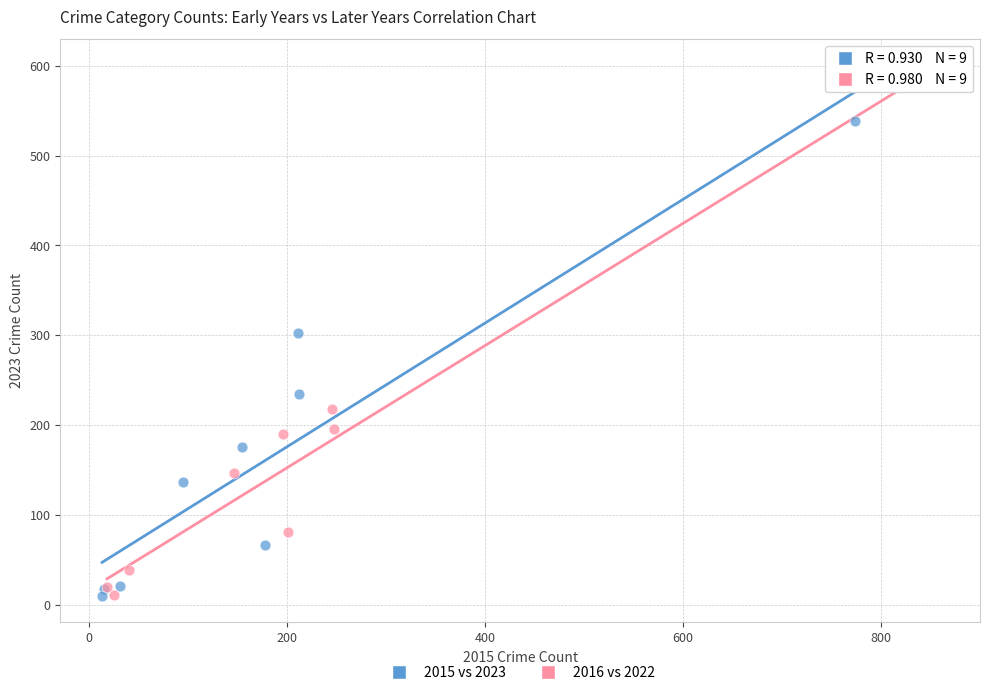

Which series contains the highest Y value?

2016 vs 2022